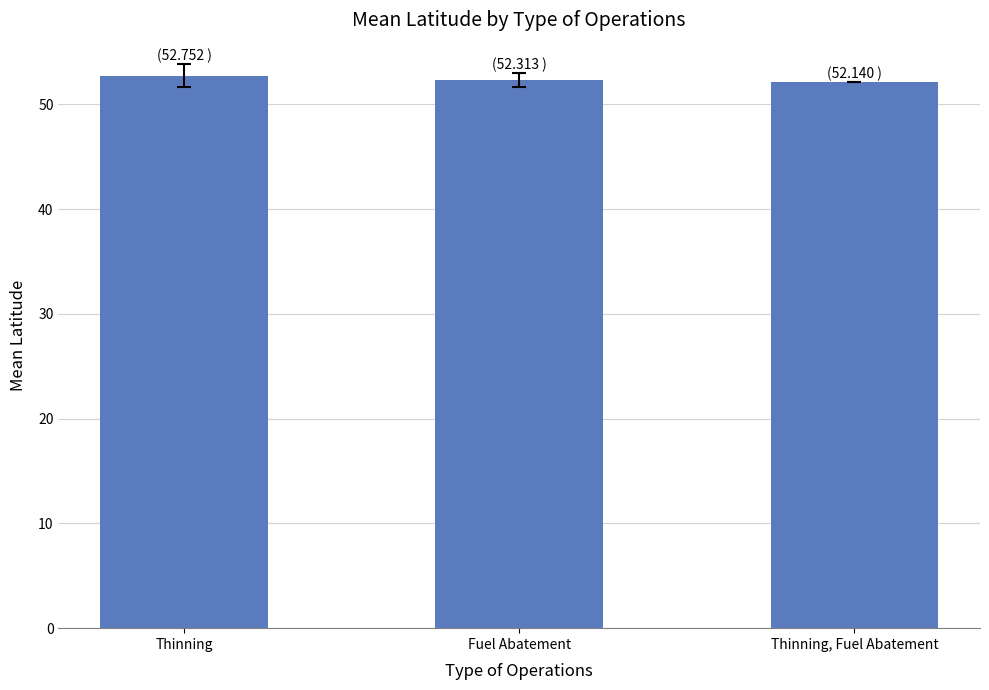

What is the maximum value shown in the chart?

52.8